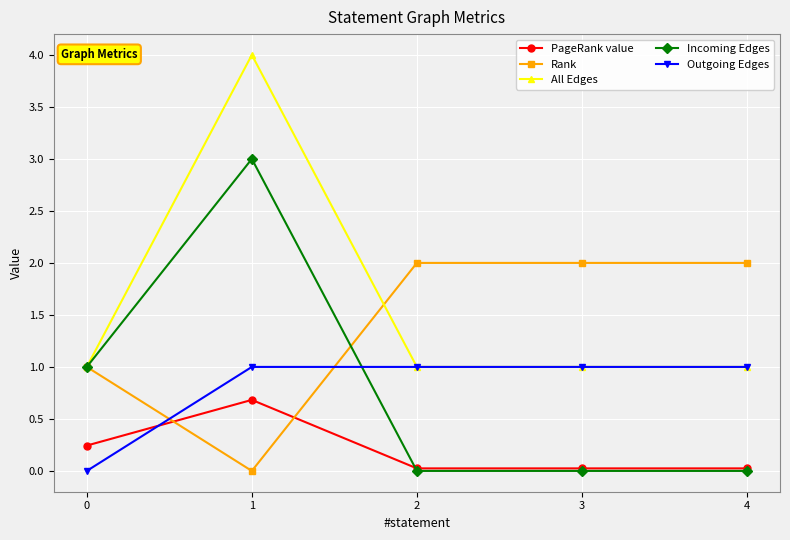

What is the sum of all Rank values?

7.0